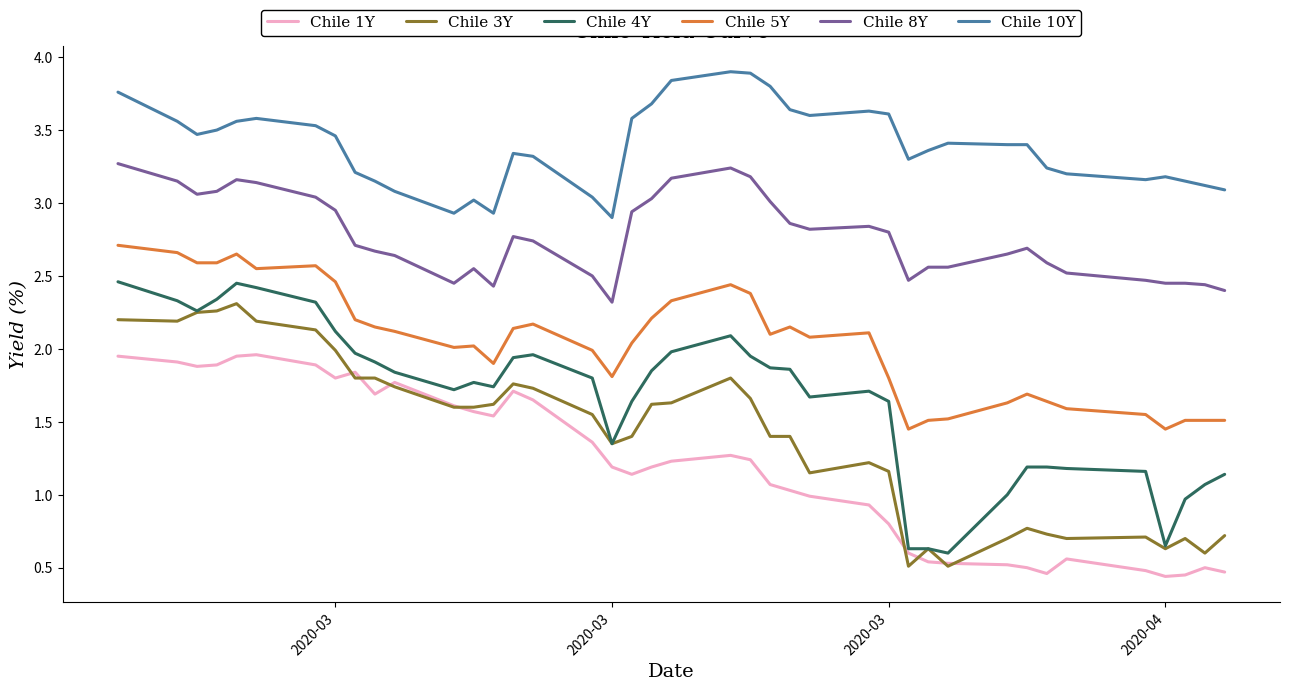

True or false: Chile 10Y and Chile 5Y intersect in this chart.

False